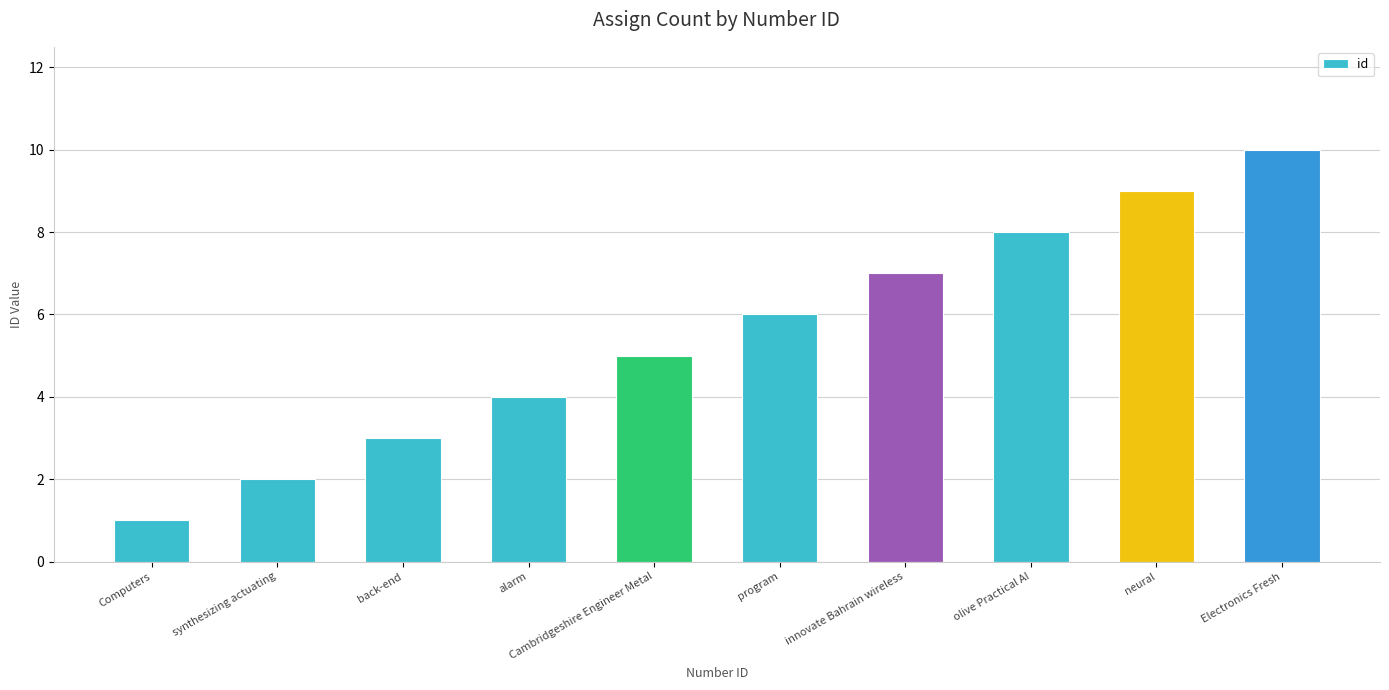

What value does the data have at program?

6